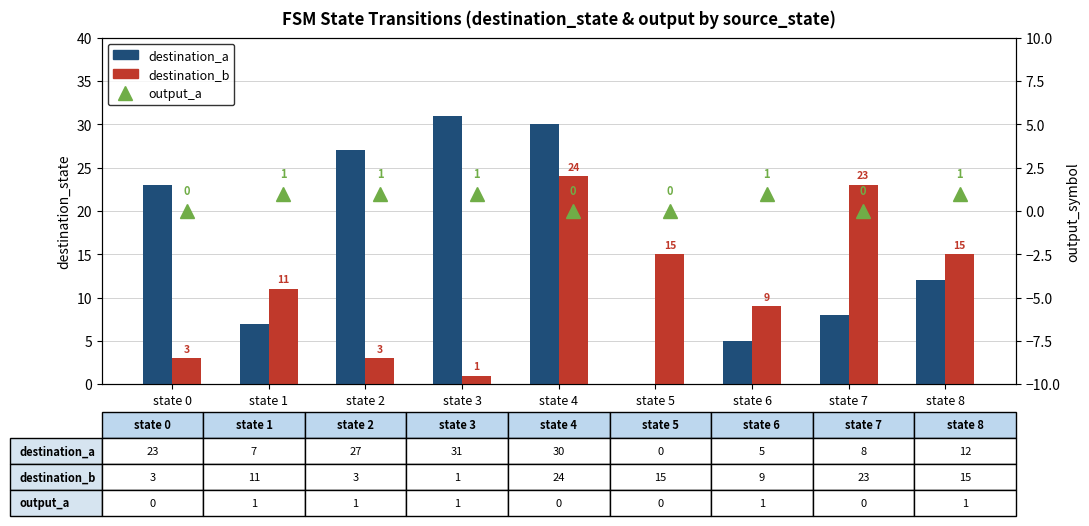

What is the difference between the destination_b values at state 1 and state 7?

12